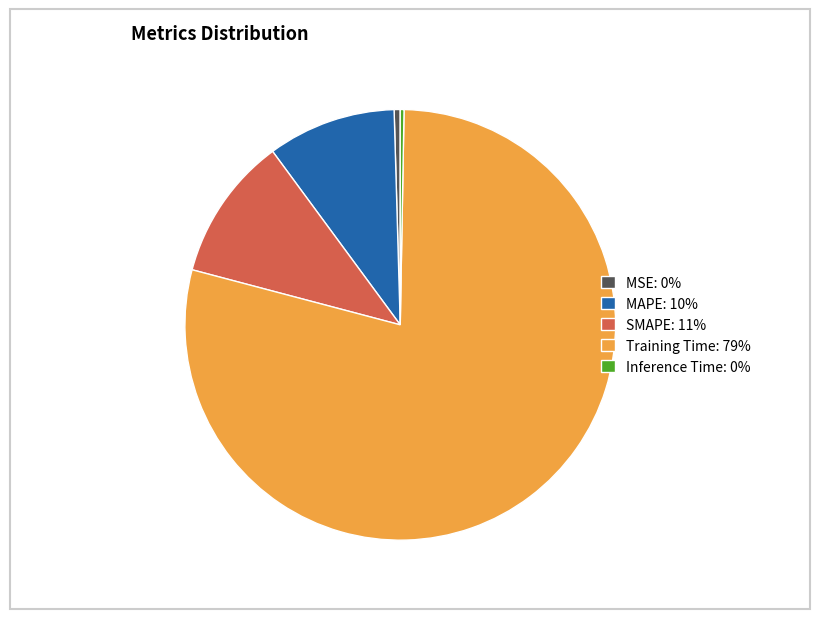

Which category has the biggest portion of the pie?

Training Time